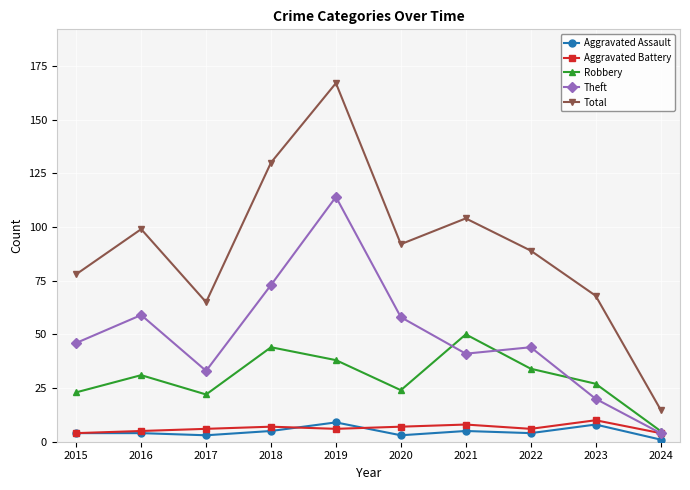

True or false: Total has a value of 19 at 2020.

False